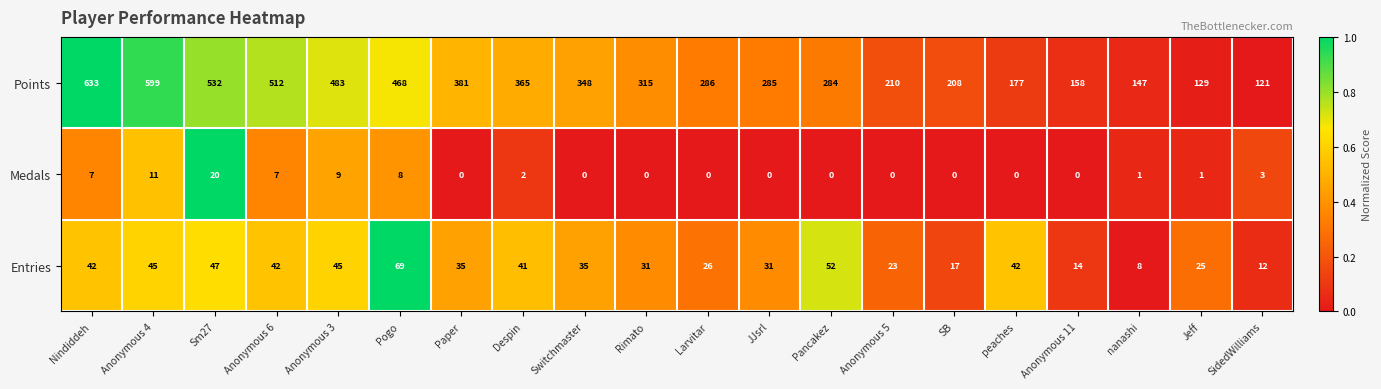

Rank the series by their maximum value, from highest to lowest.

Points, Entries, Medals